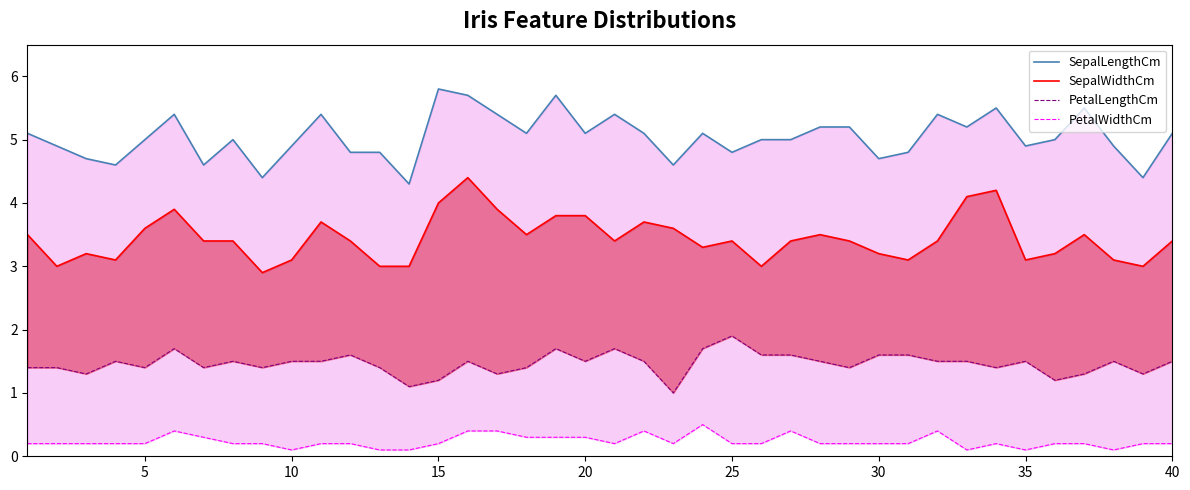

The value of PetalLengthCm at 23 is 2.8. True or false?

False